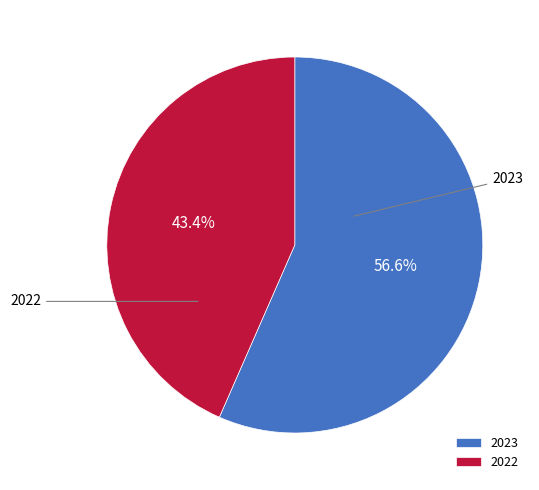

To the nearest percent, what is the difference between the 2023 and 2022 slice percentages?

13%